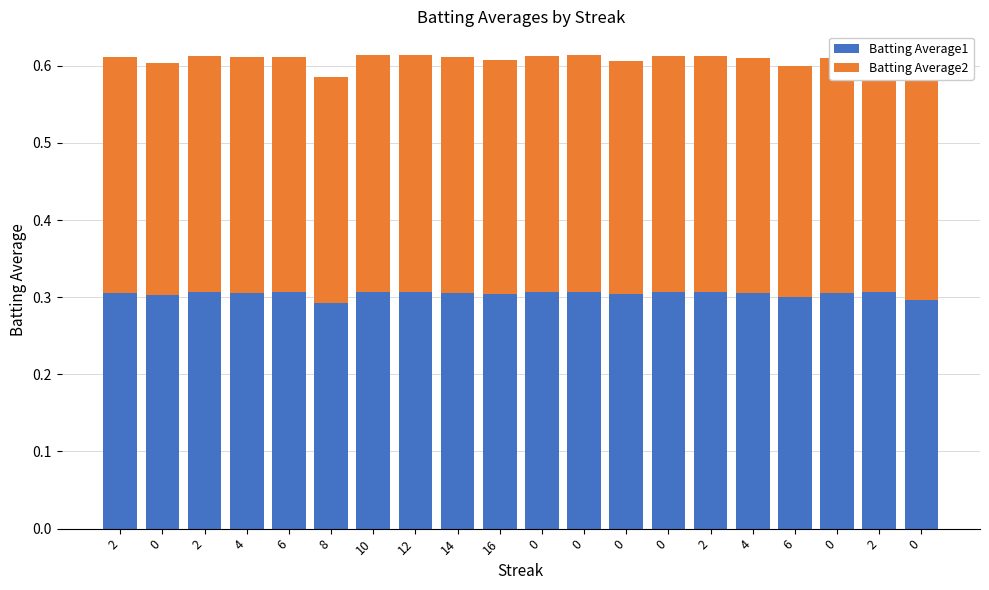

At 0, list the series in order from largest to smallest.

Batting Average1, Batting Average2